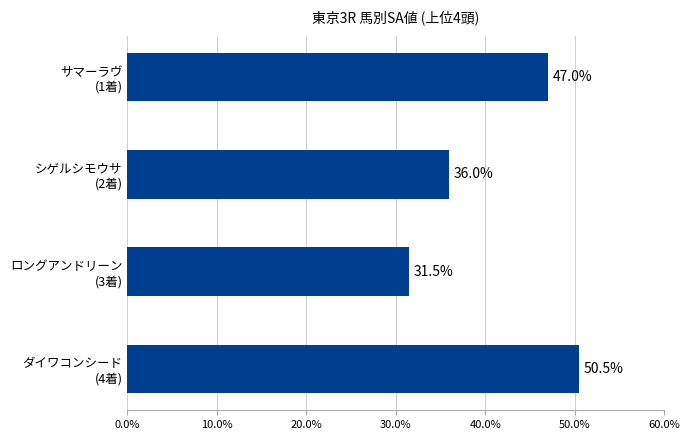

At which label is the value closest to 41?

シゲルシモウサ
(2着)